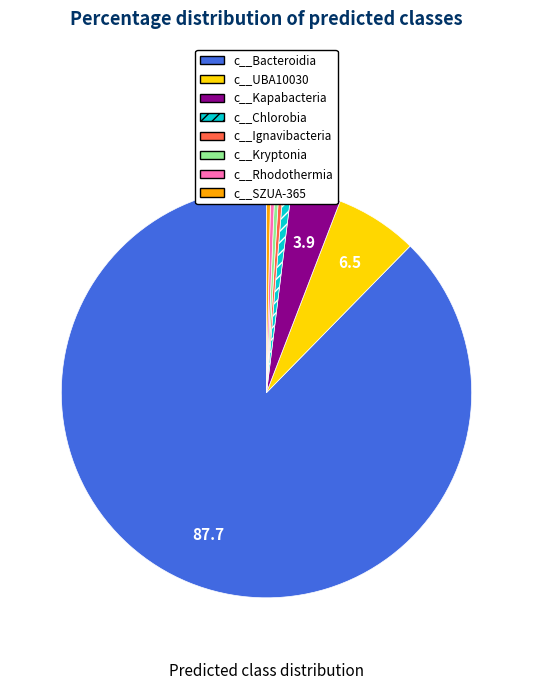

Which slice represents more than half of the pie?

c__Bacteroidia